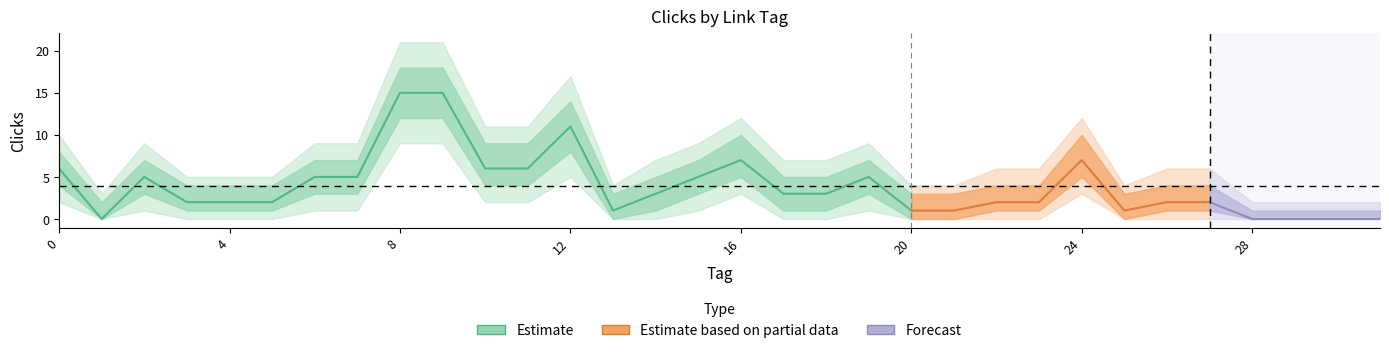

Where is the first local minimum?

1